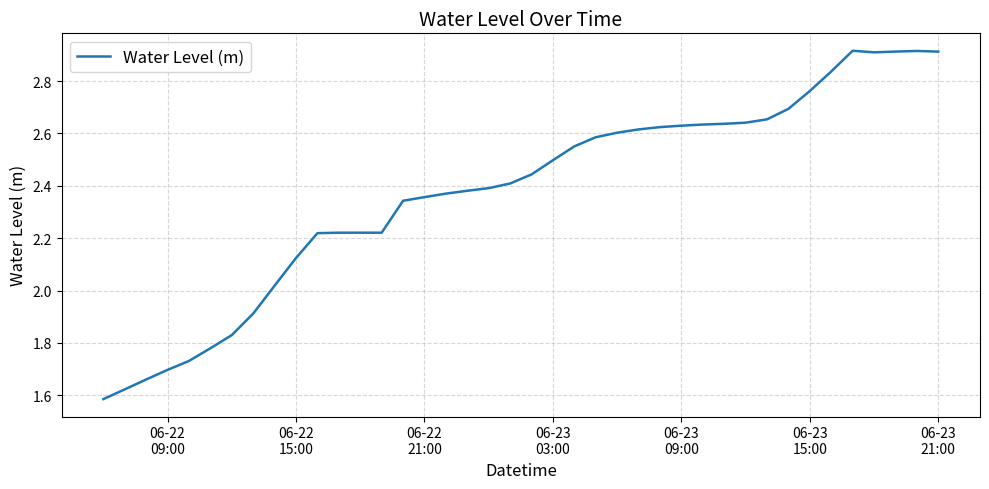

What is the difference between the maximum and minimum values?

1.3